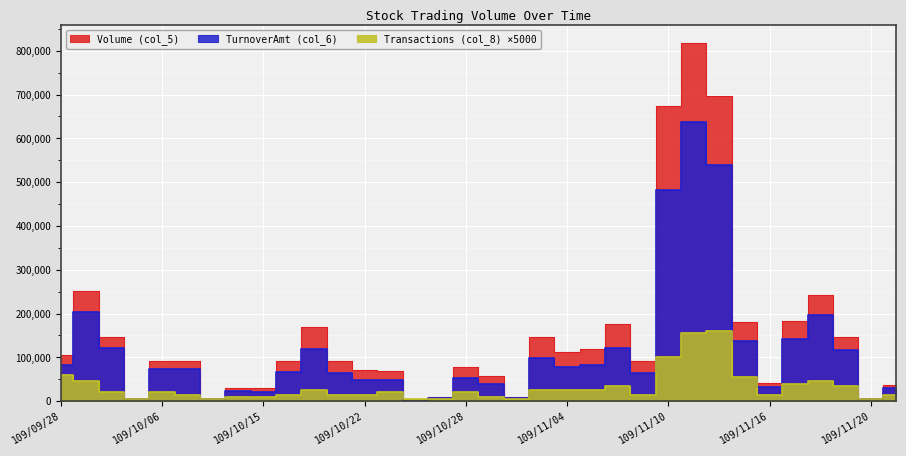

At which label is TurnoverAmt (col_6) closest to 318880?

109/09/29